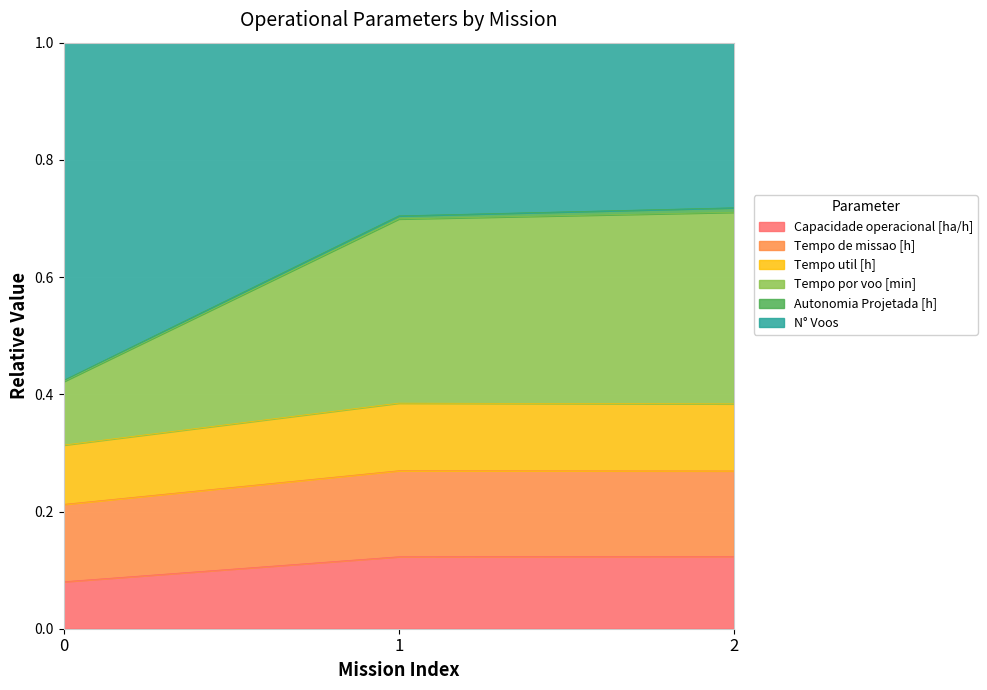

Is it true that Tempo de missao [h] equals 0.2 at 1?

False